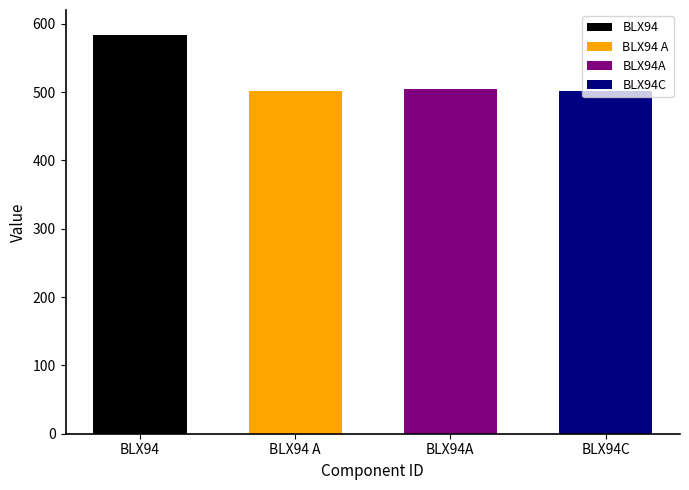

List the labels in order of value, smallest first.

BLX94C, BLX94 A, BLX94A, BLX94